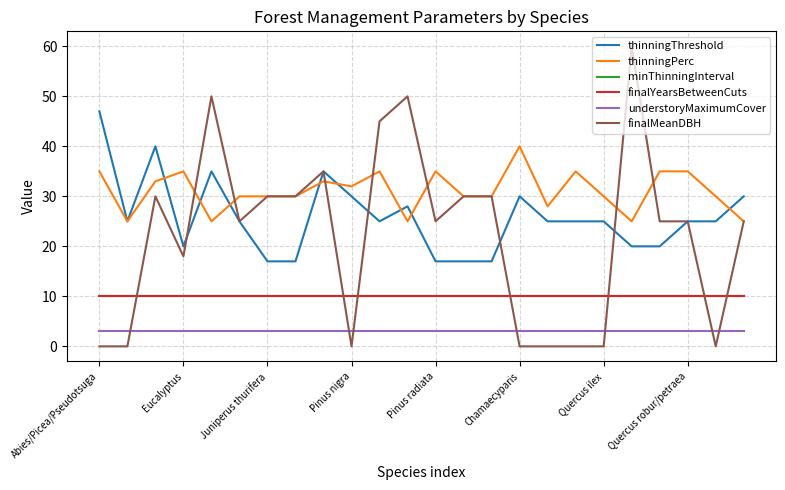

What is the value of the finalYearsBetweenCuts point at the 8th from the left?

10